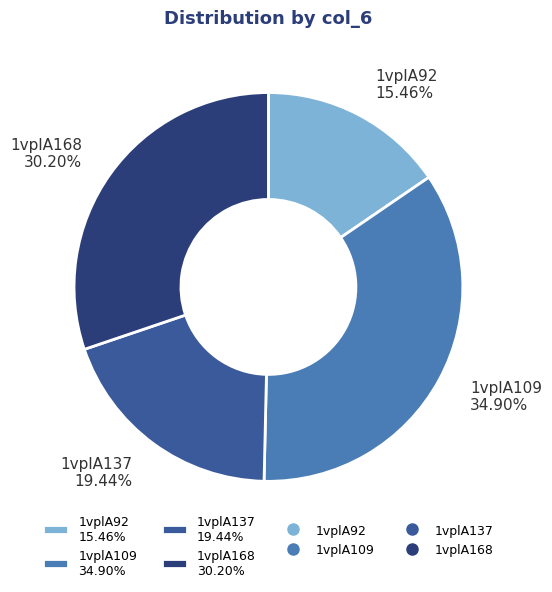

Approximately how many times larger is the value at 1vplA168 30.20% compared to 1vplA92 15.46%?

2.0